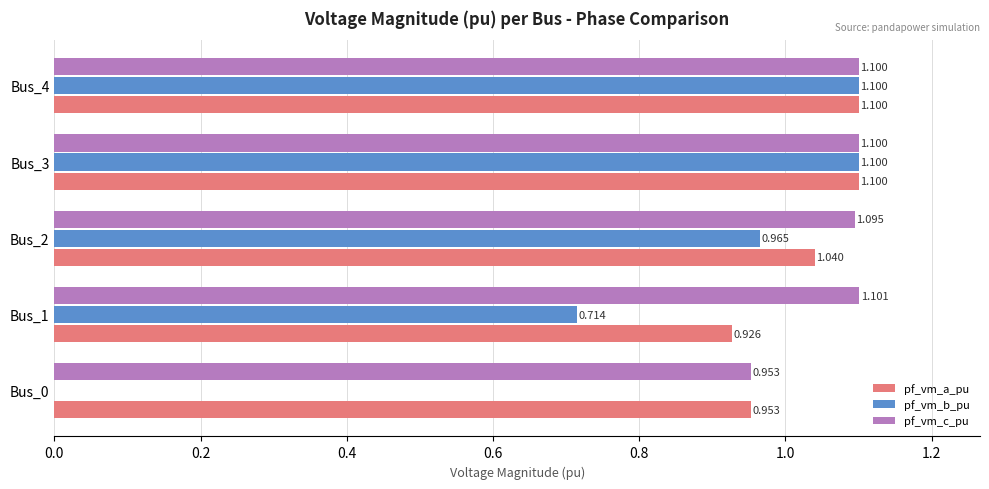

How many values in the pf_vm_a_pu series exceed 1?

3